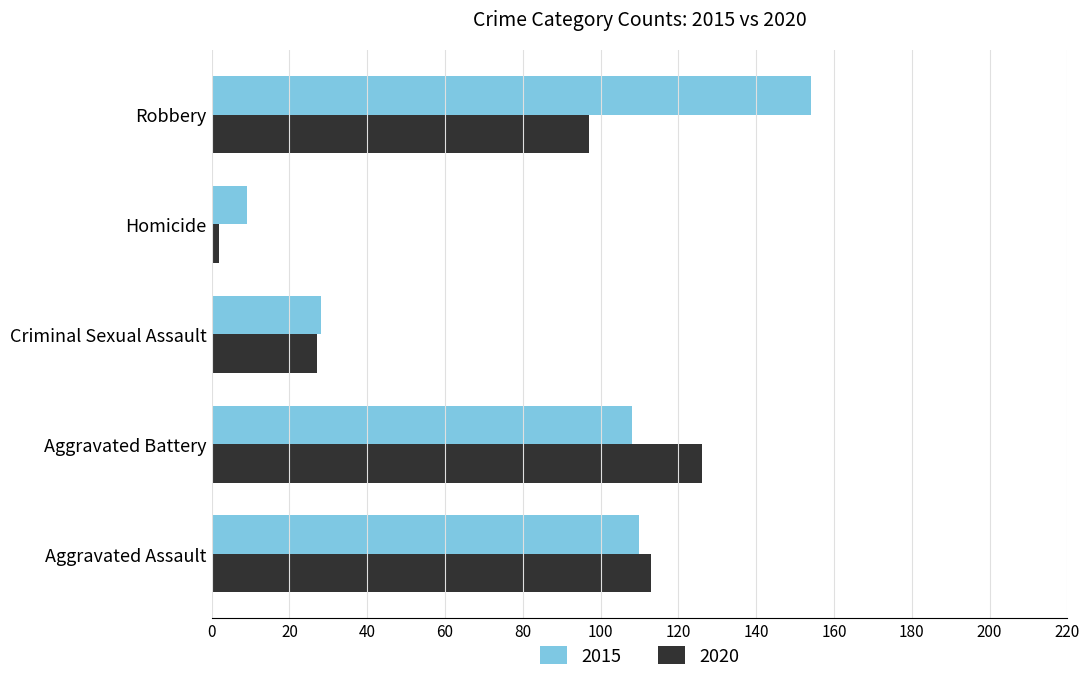

What is the difference between the maximum and minimum values in the 2015 series?

145